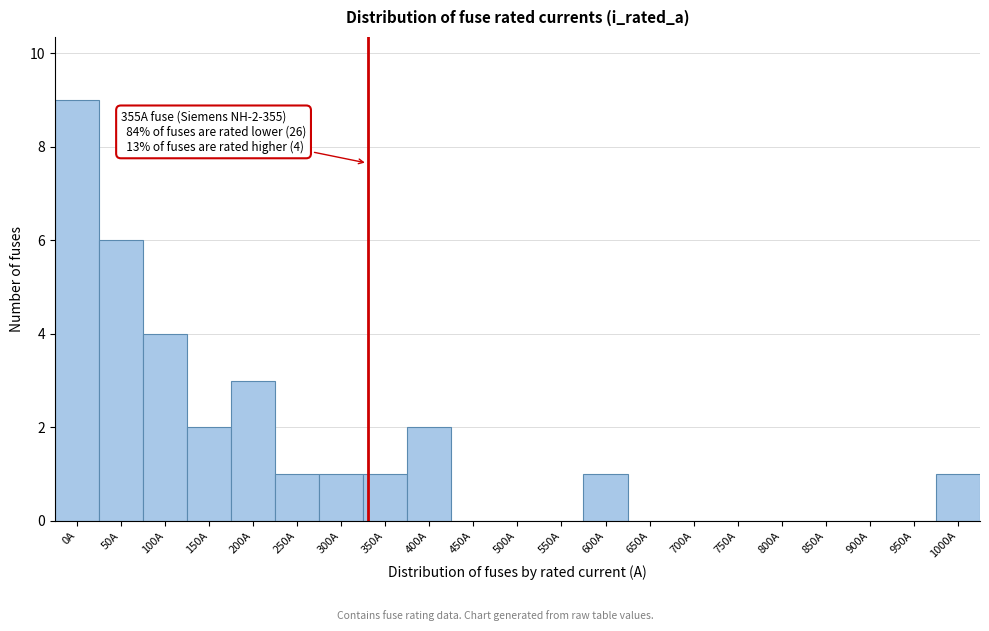

Reading right to left, extract all data points from this chart.

1000A=1	950A=0	900A=0	850A=0	800A=0	750A=0	700A=0	650A=0	600A=1	550A=0	500A=0	450A=0	400A=2	350A=1	300A=1	250A=1	200A=3	150A=2	100A=4	50A=6	0A=9